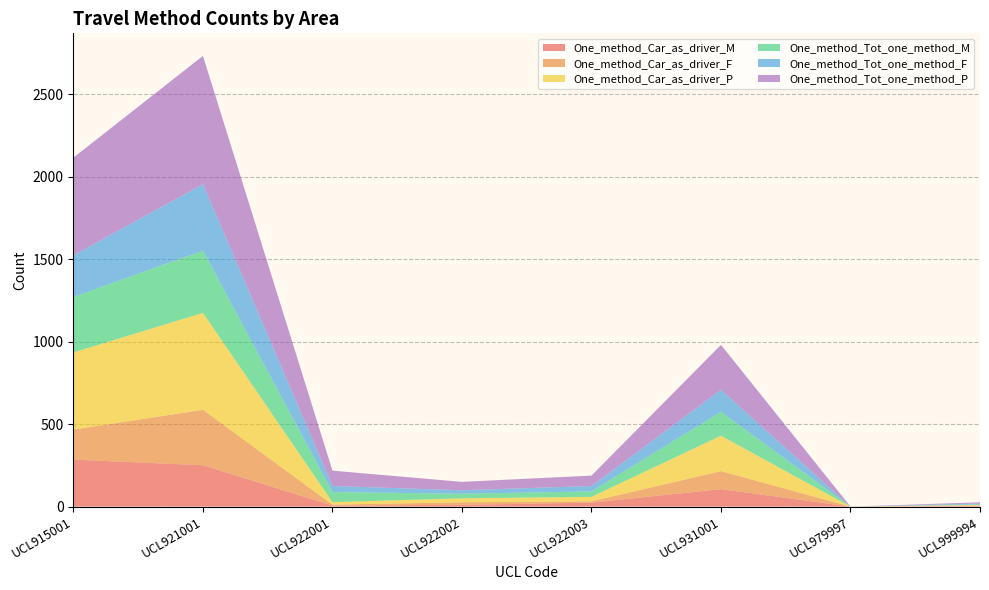

Reading left to right, transcribe all the data shown in this chart.

One_method_Car_as_driver_M: 285	251	6	11	24	106	0	5
One_method_Car_as_driver_F: 182	336	6	15	8	109	0	0
One_method_Car_as_driver_P: 468	588	15	24	27	215	0	5
One_method_Tot_one_method_M: 337	378	61	28	33	145	0	3
One_method_Tot_one_method_F: 252	403	37	21	33	133	0	6
One_method_Tot_one_method_P: 593	778	93	51	63	273	0	7